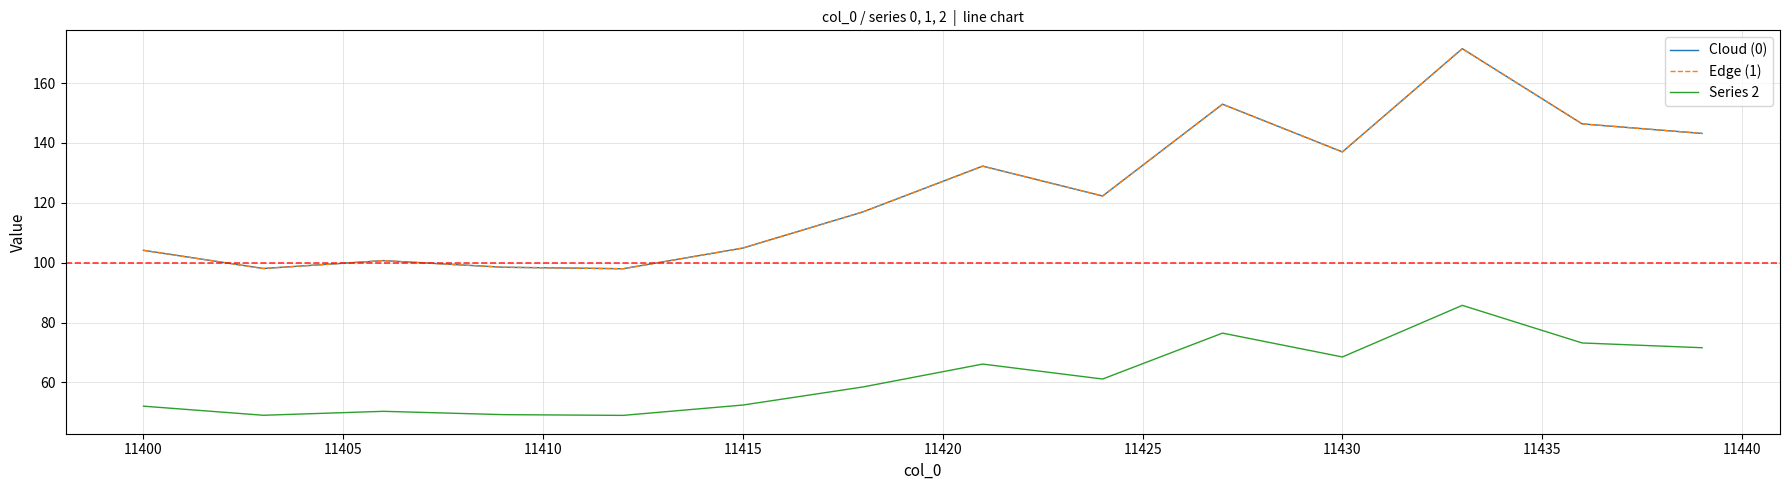

Does the chart have visible grid lines?

Yes